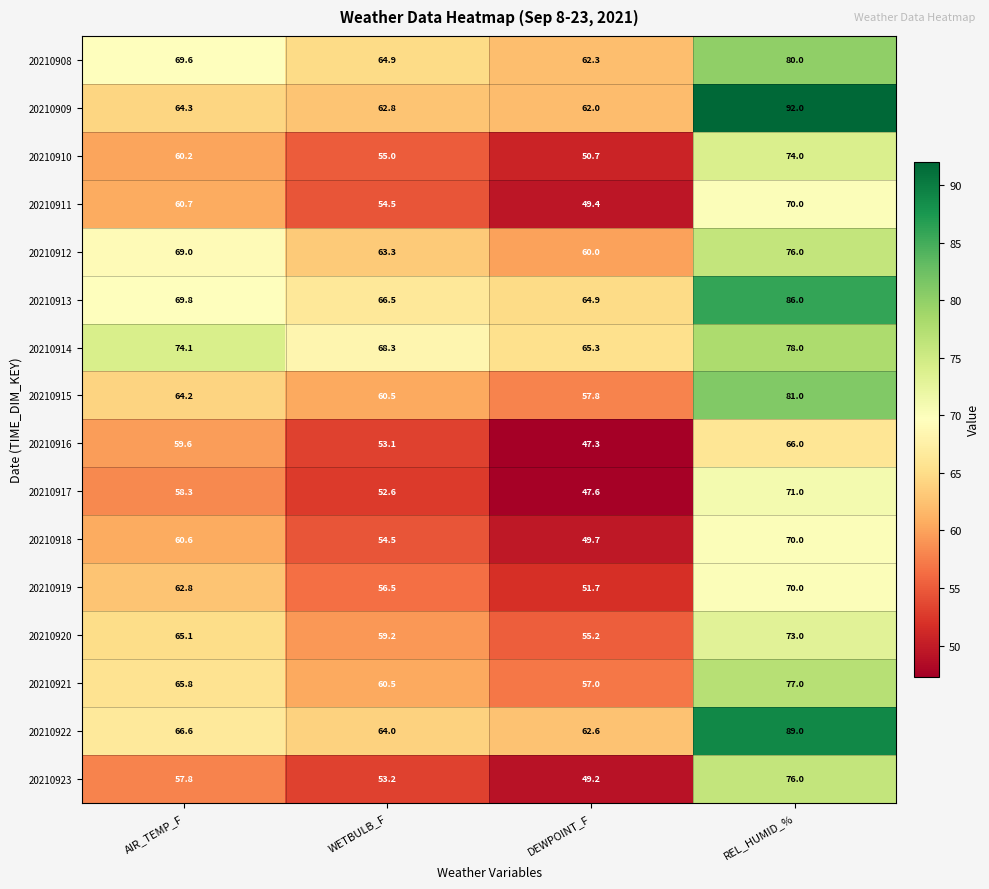

What is the average value of the 20210908 series?

69.2